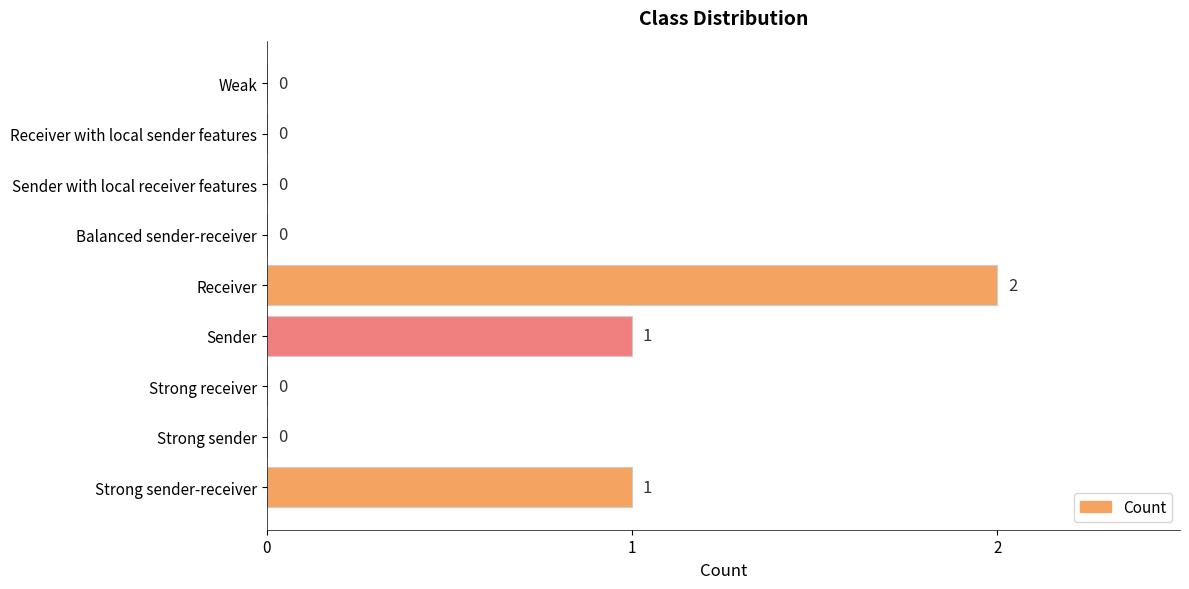

Is it true that the value at Strong sender is 1?

False